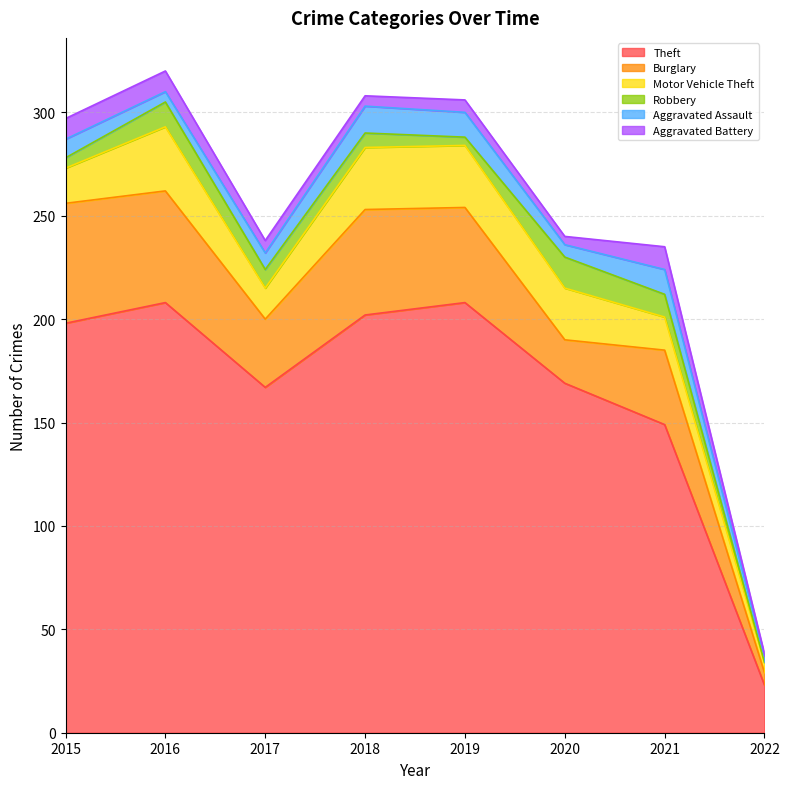

Does the chart display data point markers on the line(s)?

No